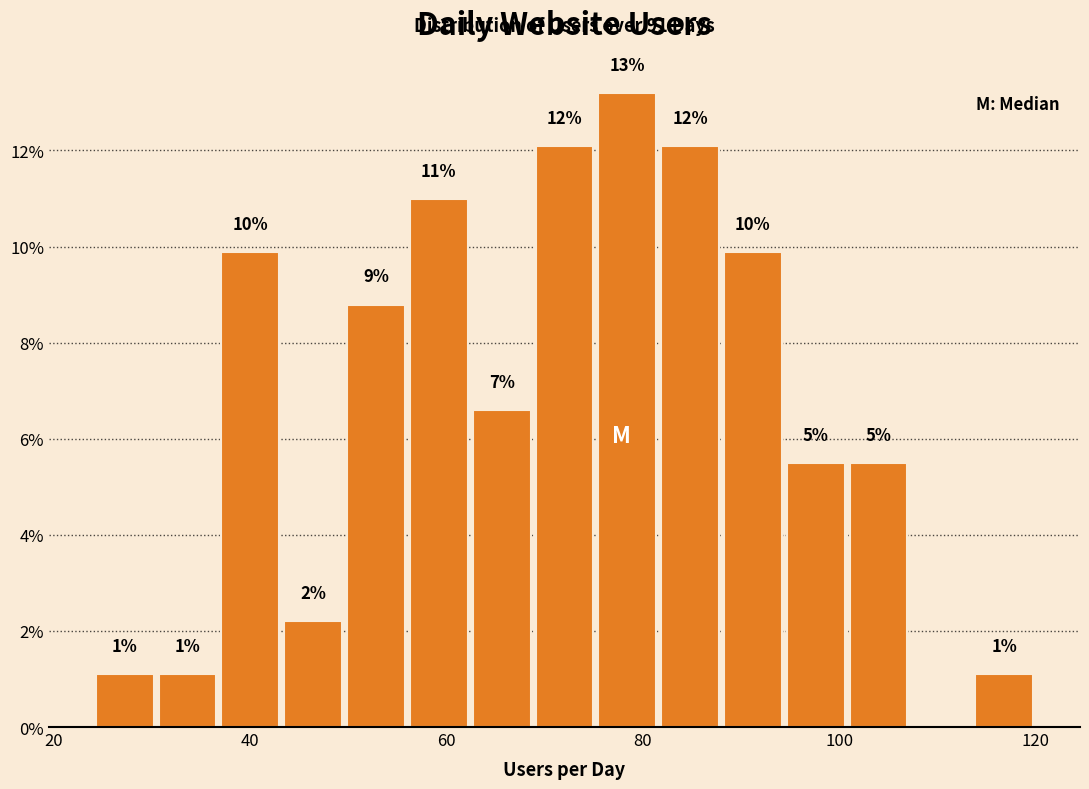

Around what value on the x-axis is the tallest bar? Give the approximate position of its centre, as read against the axis.

78